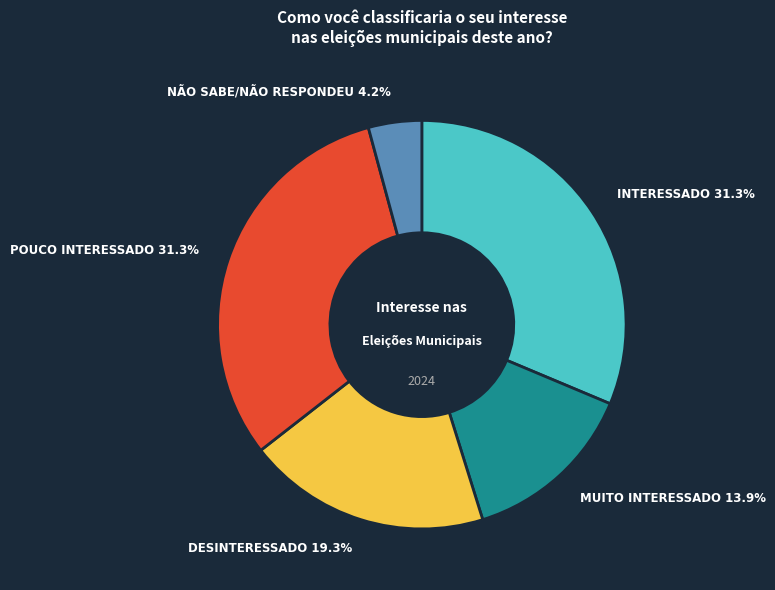

How much of the chart is everything except INTERESSADO?

68.7%